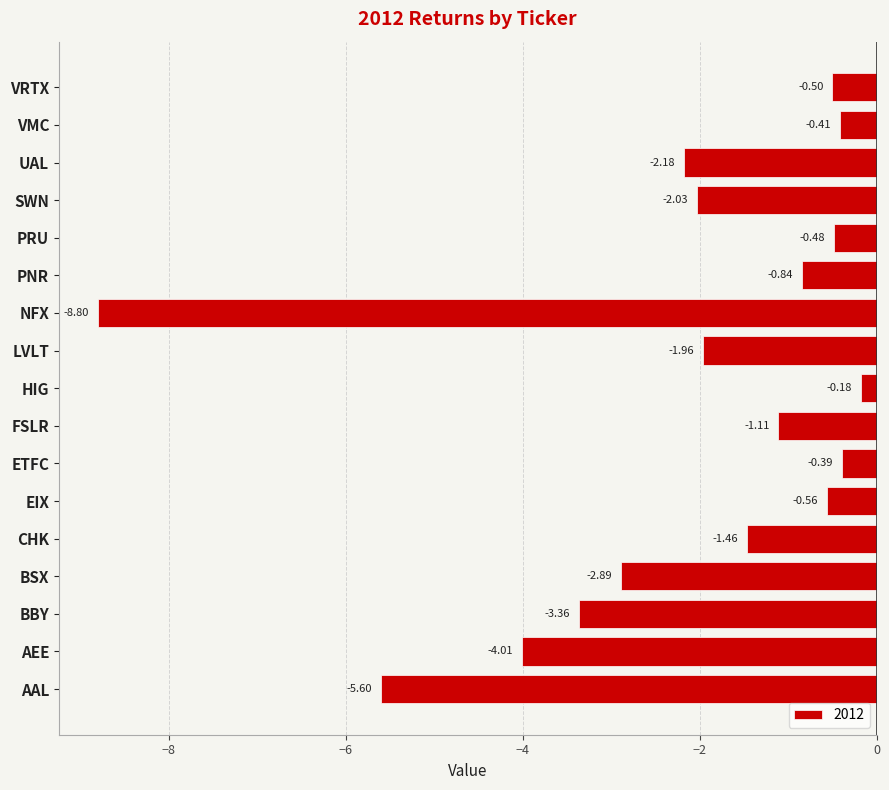

Between PRU and EIX, which is larger?

PRU